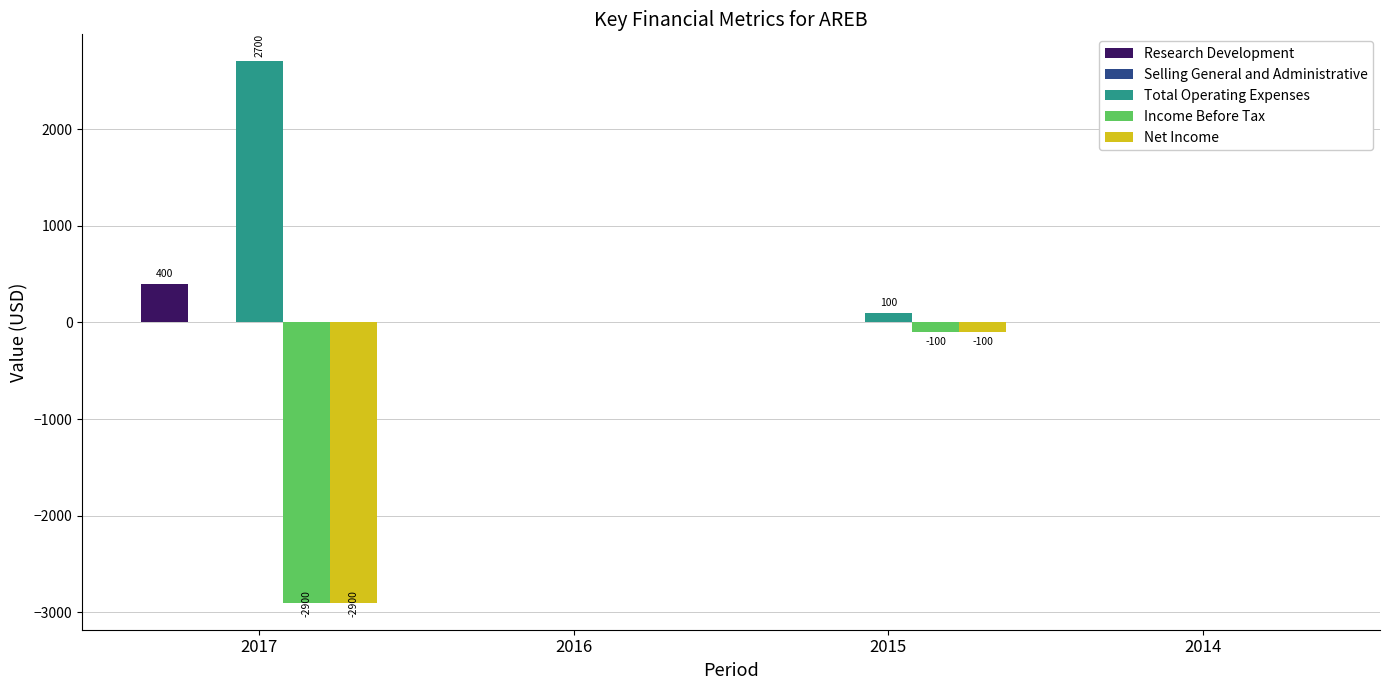

What is the sum of the Net Income values at 2014 and 2017?

-2900